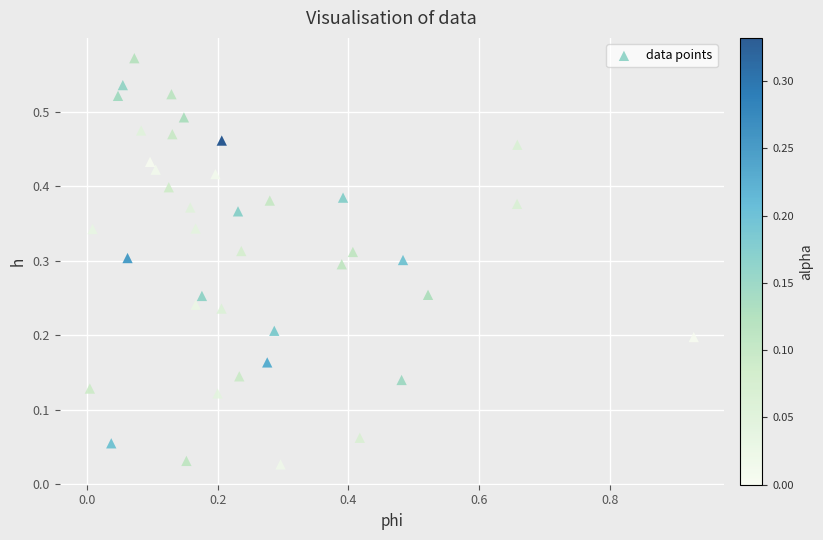

What is the range of X values (max minus min)?

0.9